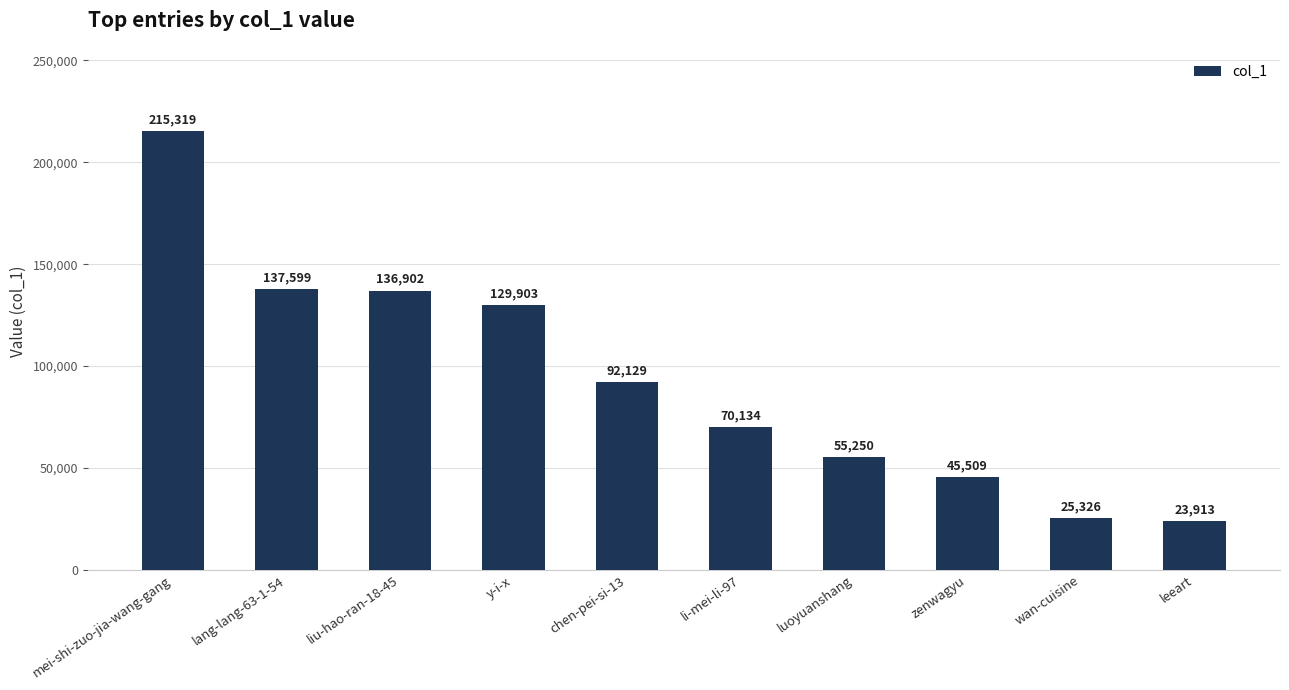

Where is the data nearest to the value 119616?

y-i-x